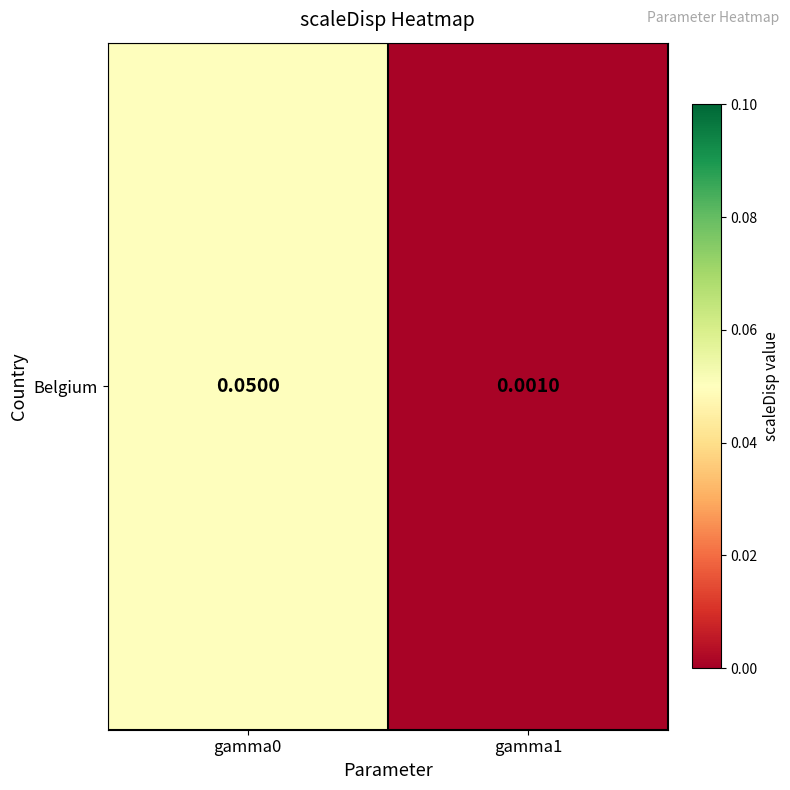

Which label corresponds to the smallest value in the chart?

gamma1